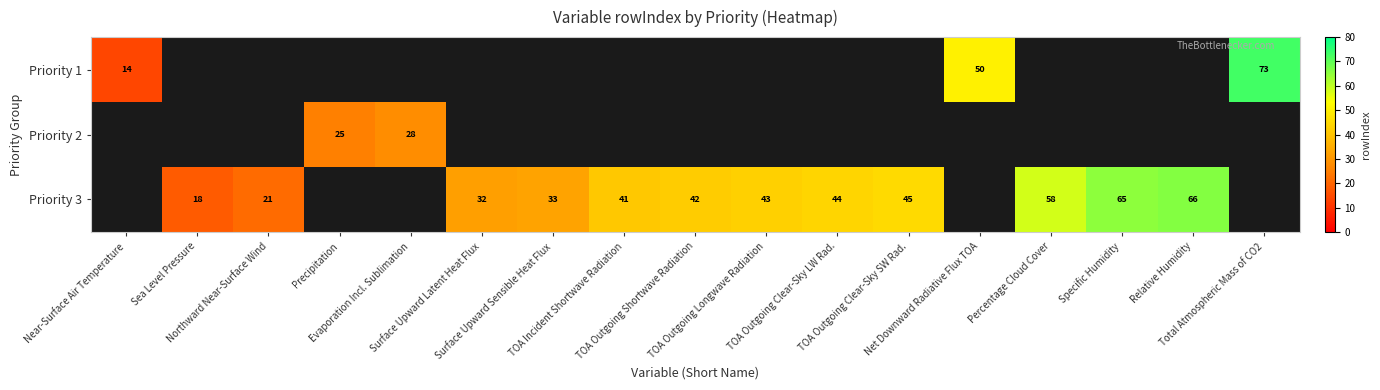

How many categories are shown in the chart?

17